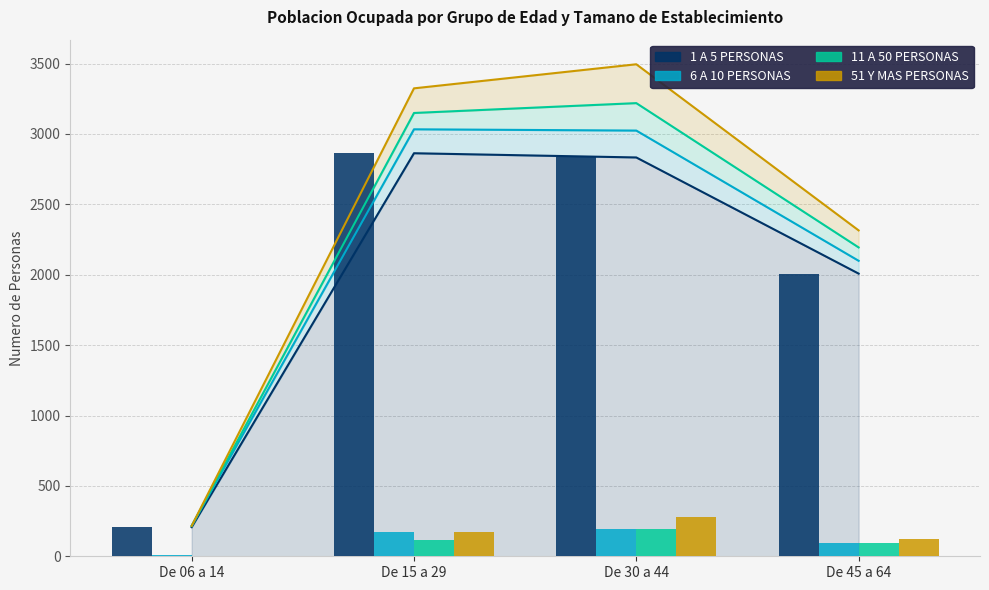

How many series are shown in this chart?

4